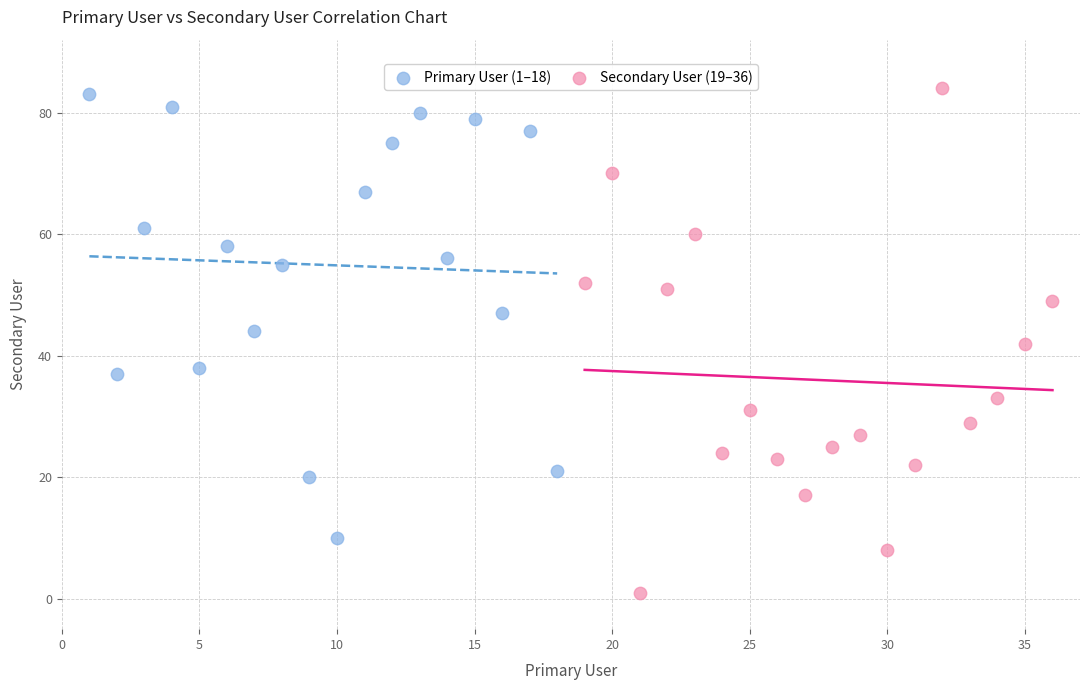

Which series contains the lowest Y value?

Secondary User (19–36)